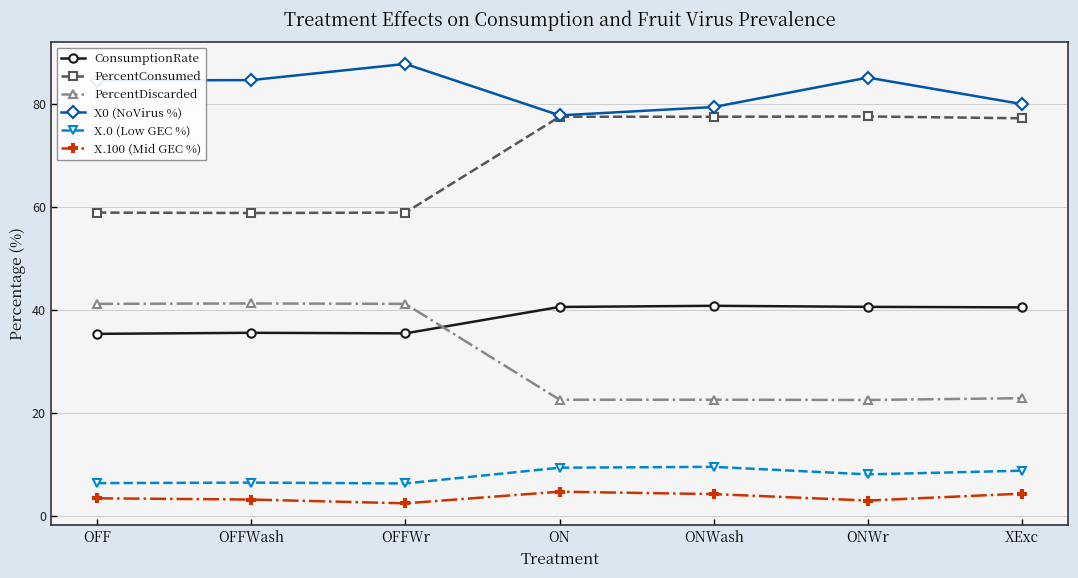

What are all the series names shown in the legend?

ConsumptionRate, PercentConsumed, PercentDiscarded, X0 (NoVirus %), X.0 (Low GEC %), X.100 (Mid GEC %)